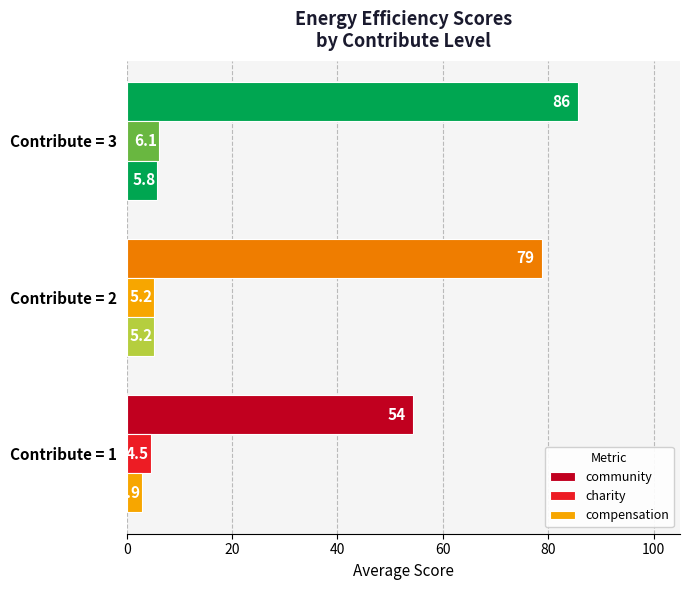

What is the value of the community bar at the 2nd from the left?

78.8